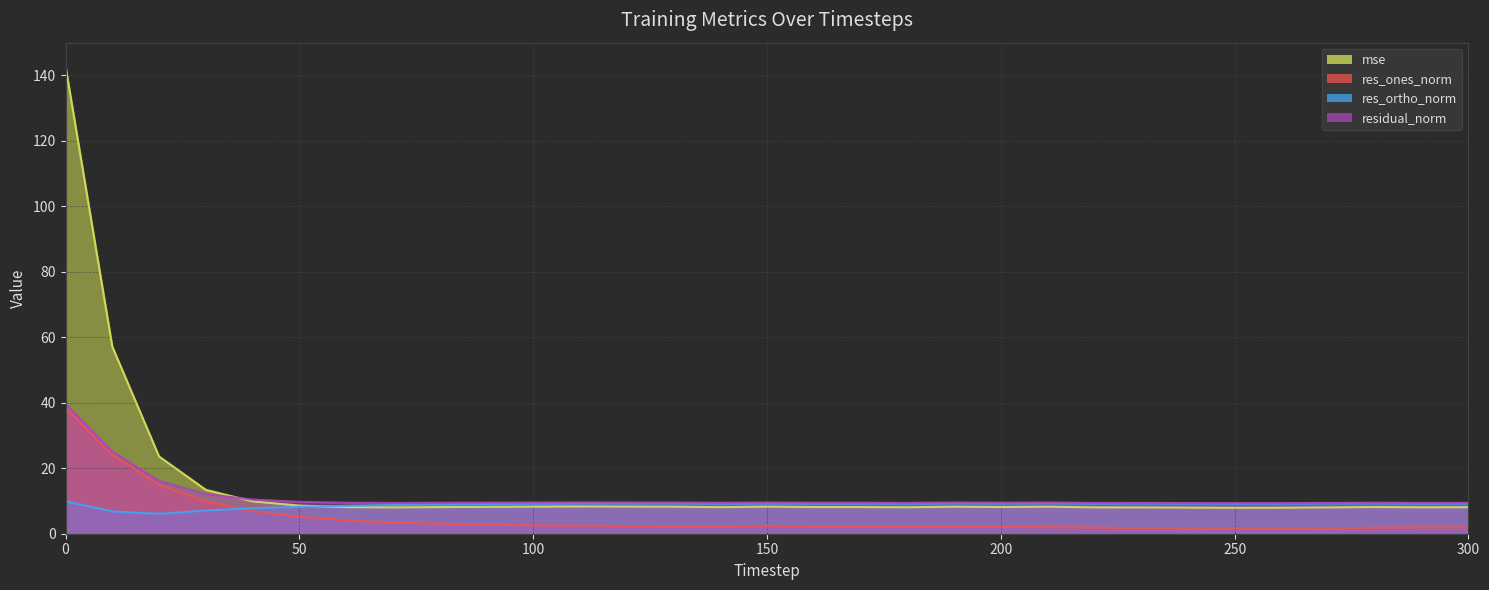

Reading left to right, extract all data points from this chart.

mse: 142.8	57.2	23.6	13.4	9.9	8.6	8.1	8.0	8.1	8.2	8.3	8.3	8.3	8.3	8.1	8.3	8.2	8.1	8.1	8.3	8.2	8.3	8.1	8.0	8.0	7.9	7.9	8.0	8.2	8.1	8.1
res_ones_norm: 38.4	24.1	14.9	9.9	6.9	5.2	4.1	3.4	3.1	2.8	2.6	2.5	2.3	2.2	2.2	2.4	2.2	2.1	2.1	2.1	2.1	2.0	1.9	1.7	1.6	1.6	1.6	1.6	1.9	1.9	1.9
res_ortho_norm: 9.9	6.8	6.1	7.1	7.8	8.2	8.5	8.8	8.9	9.1	9.2	9.2	9.3	9.3	9.2	9.2	9.2	9.2	9.2	9.3	9.2	9.3	9.2	9.3	9.2	9.2	9.2	9.3	9.3	9.2	9.2
residual_norm: 39.6	25.1	16.1	12.1	10.4	9.7	9.5	9.4	9.5	9.5	9.5	9.6	9.5	9.5	9.4	9.5	9.5	9.5	9.4	9.5	9.5	9.5	9.4	9.4	9.4	9.3	9.3	9.4	9.5	9.4	9.4